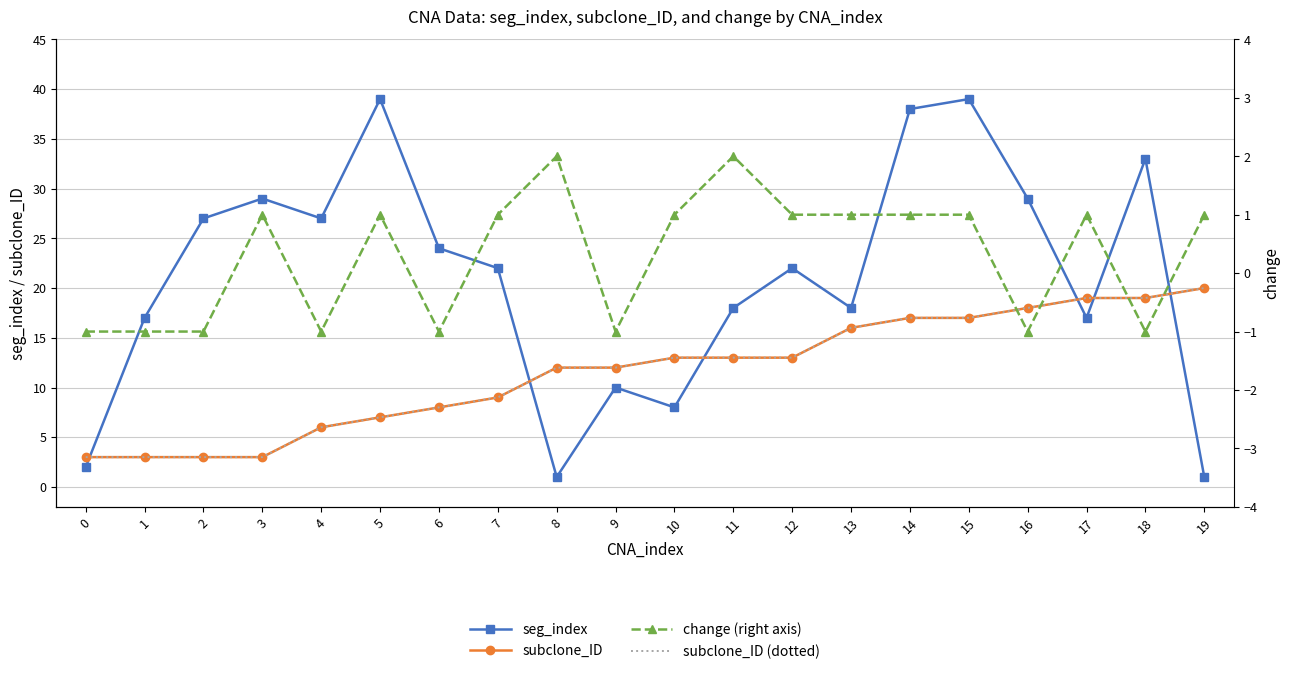

What is the sum of all change values?

6